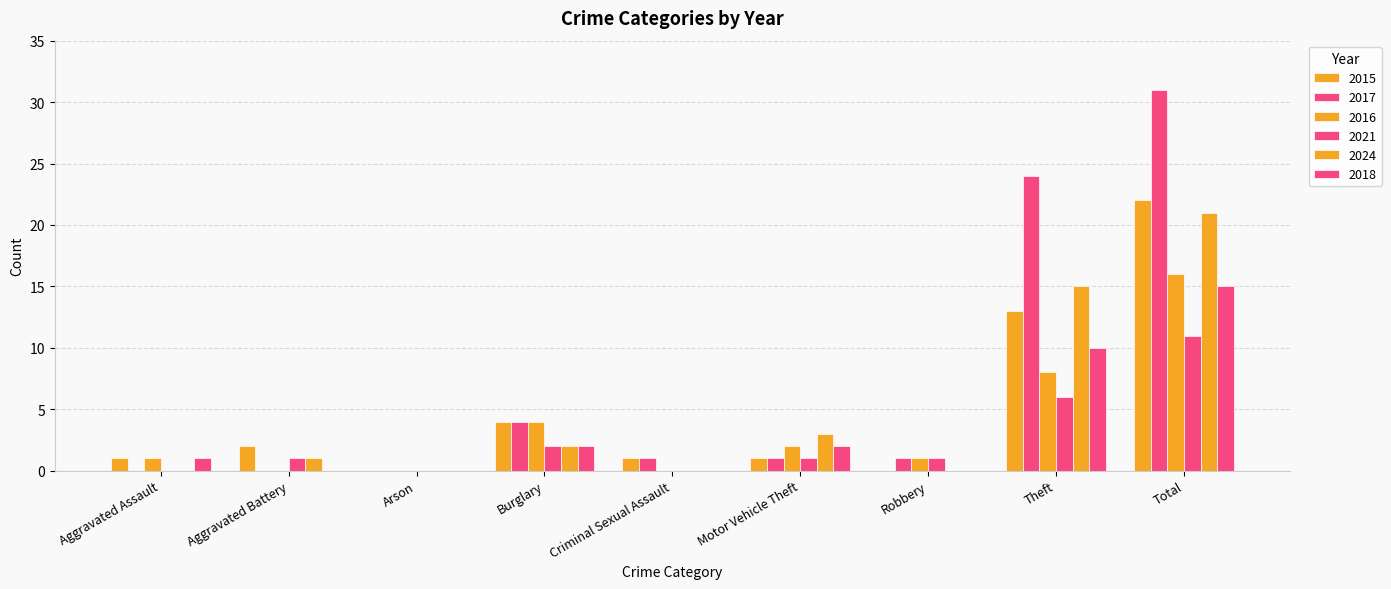

Between Aggravated Battery and Theft, which series saw the biggest shift?

2017